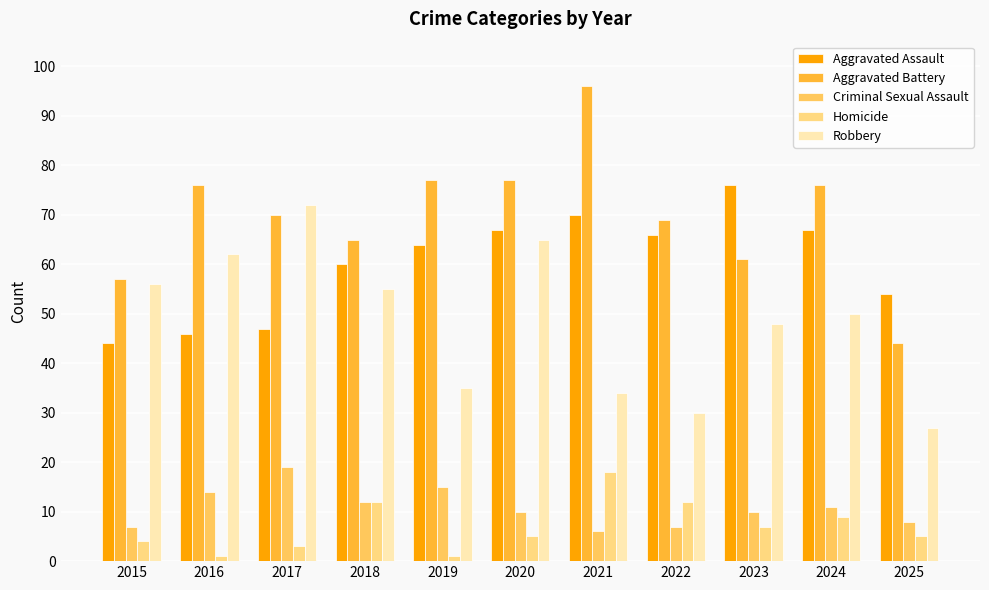

How many categories are shown in the chart?

11